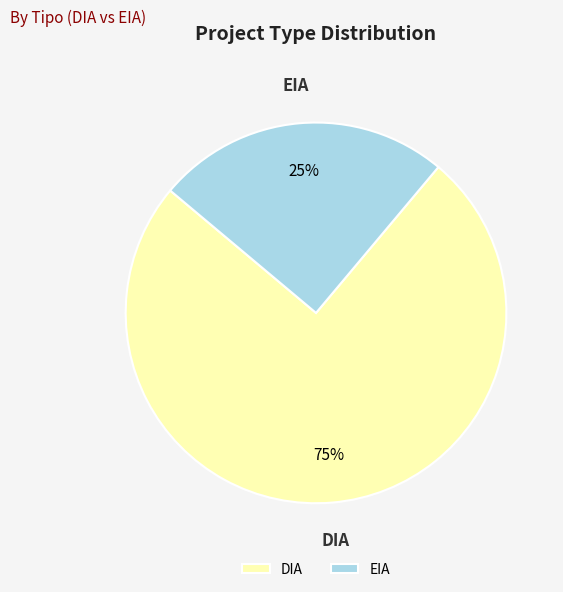

Does EIA account for over 50% of the chart?

No